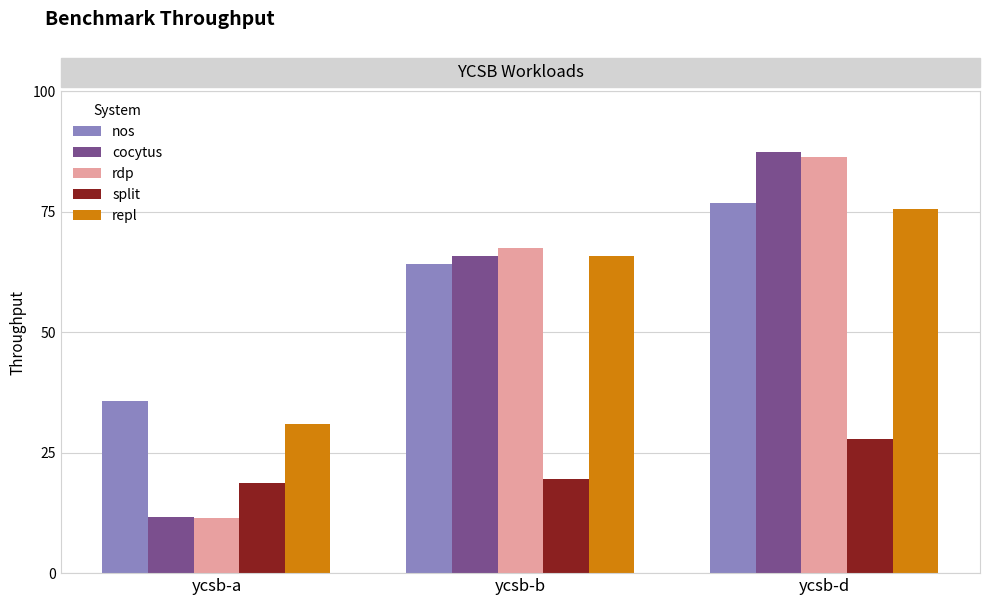

Which series changed the most between ycsb-a and ycsb-b?

rdp